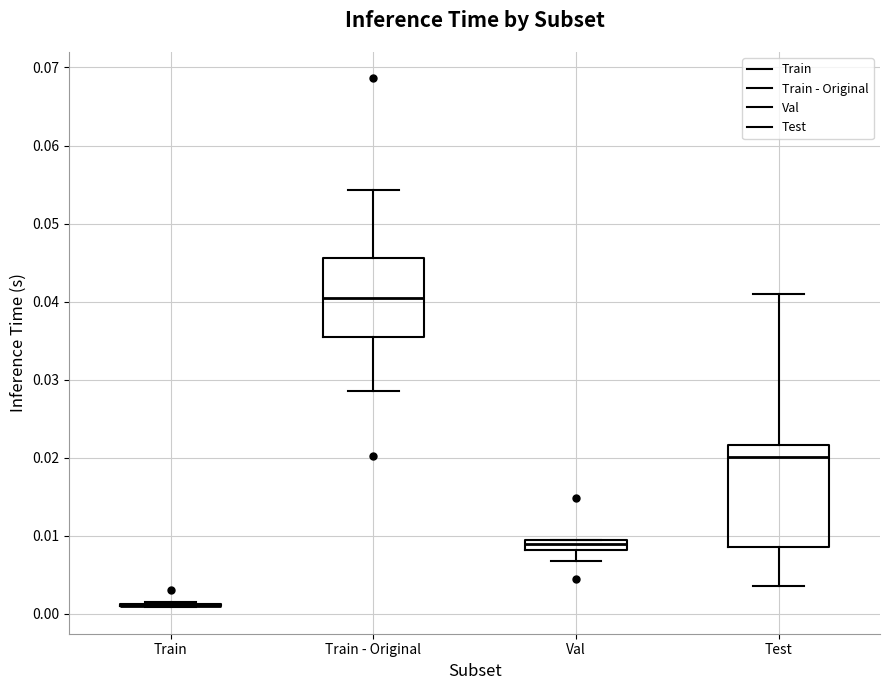

Where does the upper whisker of the box for Test end on the y-axis? The values are not printed on the chart, so give them approximately, as read against the axis.

0.041